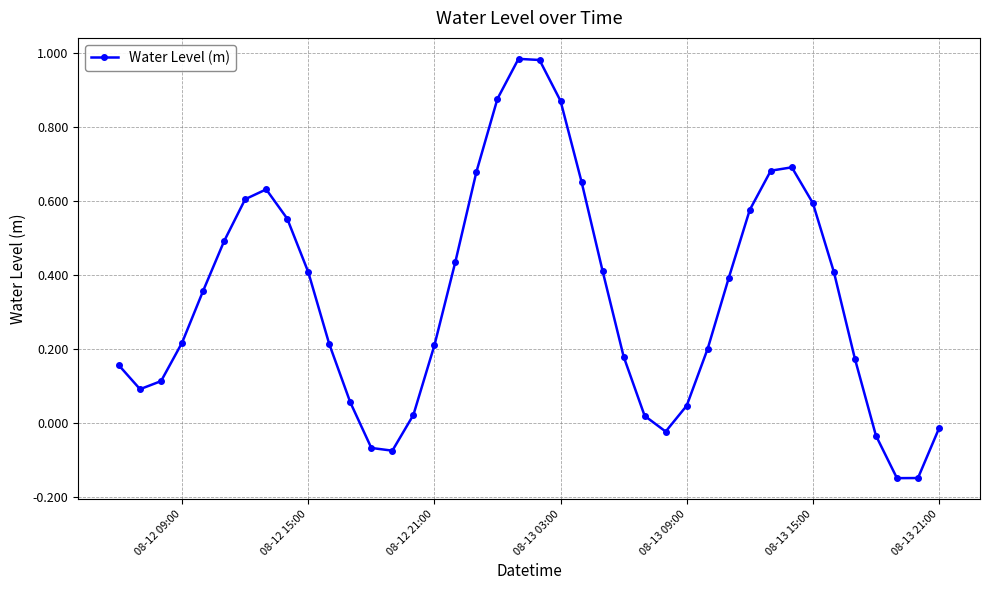

How many interior local valleys (lower than both neighbors) does the data have?

4